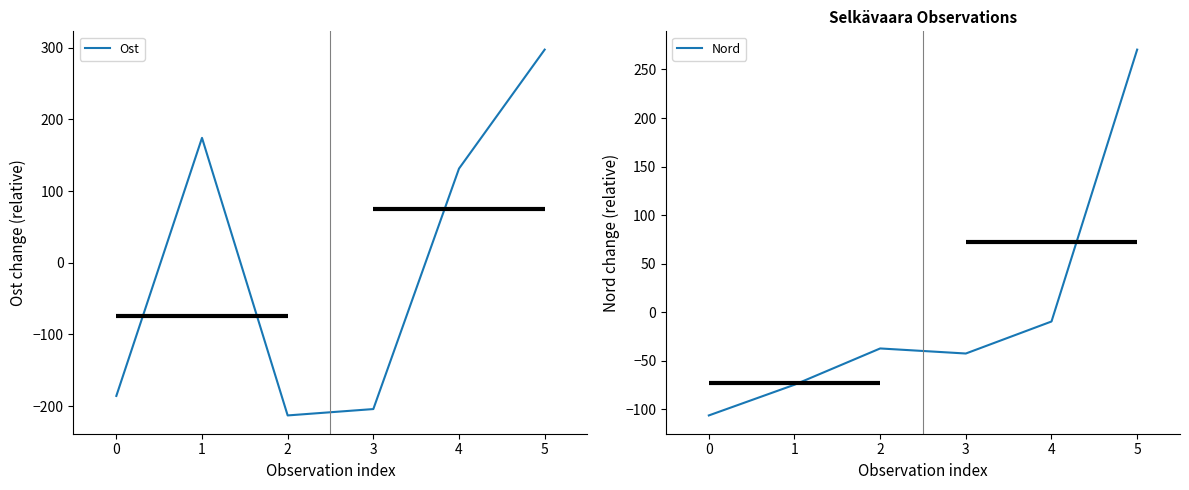

Is it true that Ost equals -246.7 at 0?

False